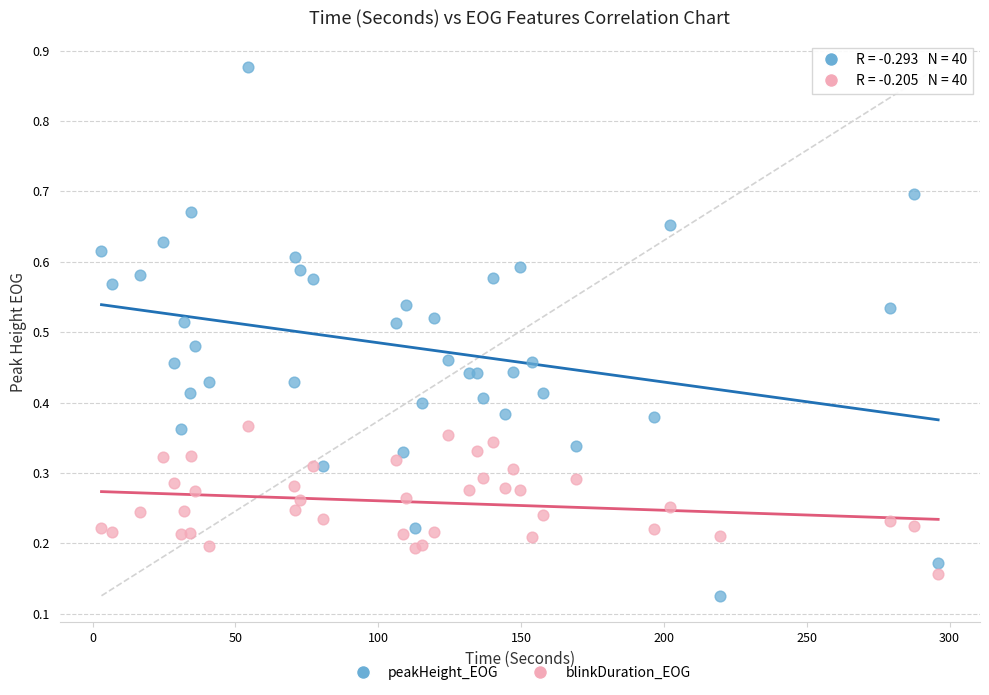

Which series has the largest Y range (max minus min)?

peakHeight_EOG